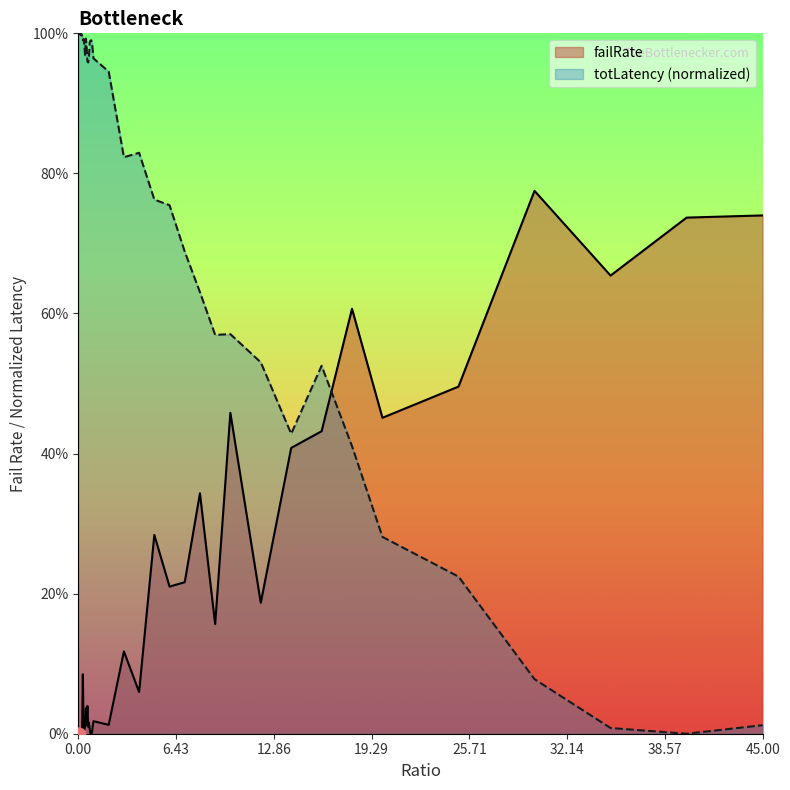

Which series contains the lowest Y value?

failRate